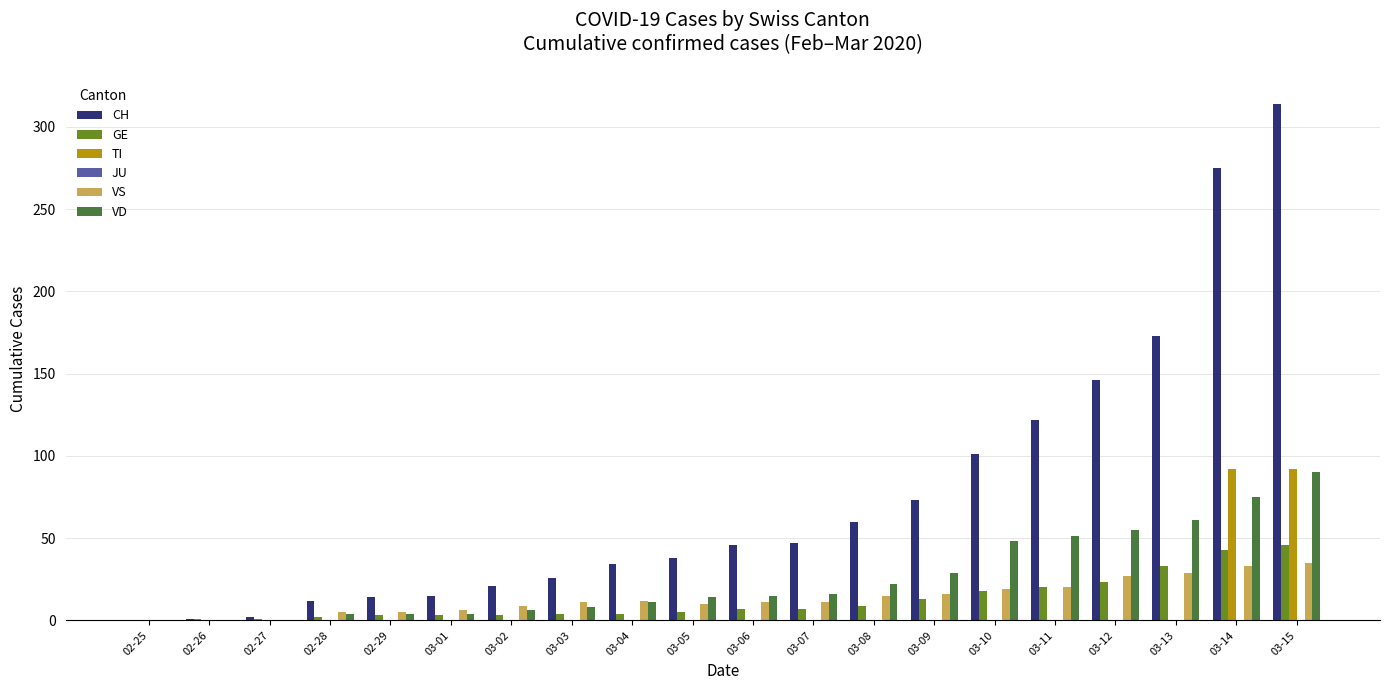

True or false: GE has a value of 25 at 03-15.

False